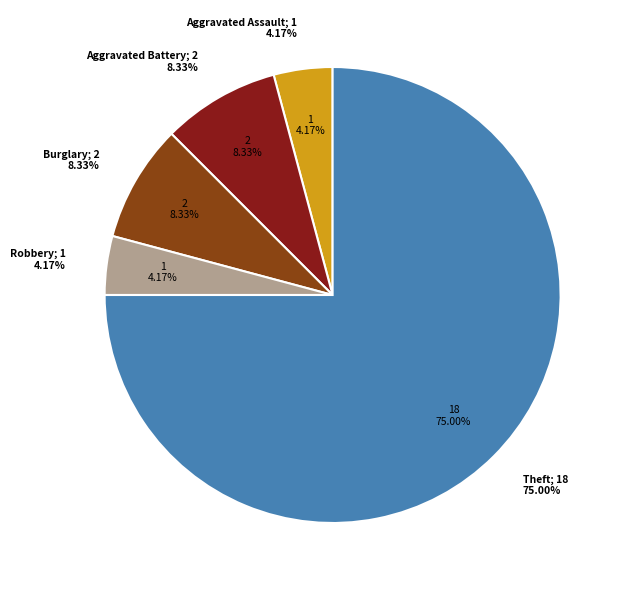

What percentage is the Burglary slice, to the nearest percent?

8%